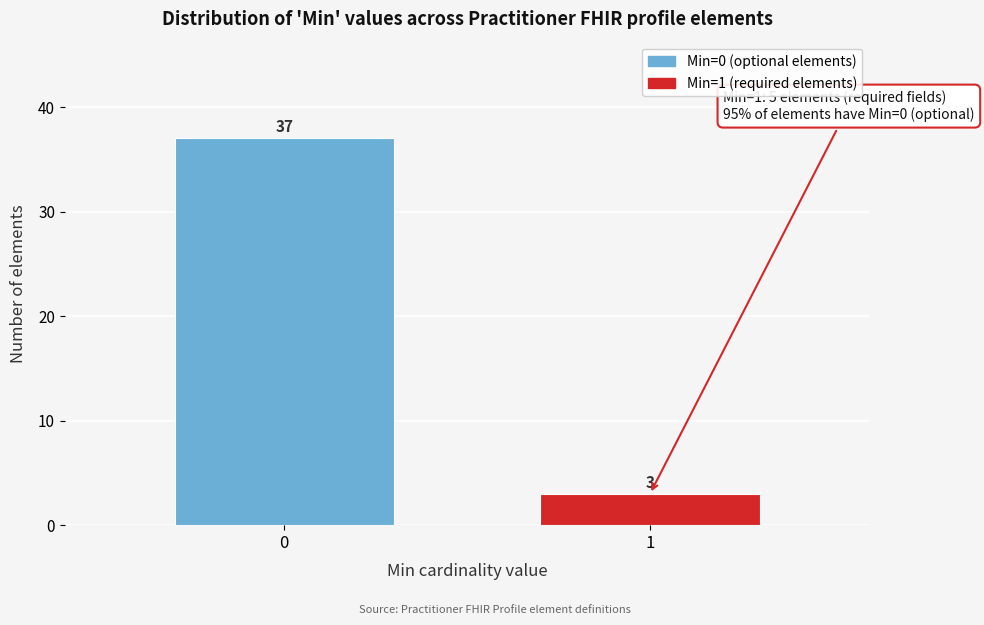

Reading left to right, what are all the values shown in this chart?

0=37	1=3